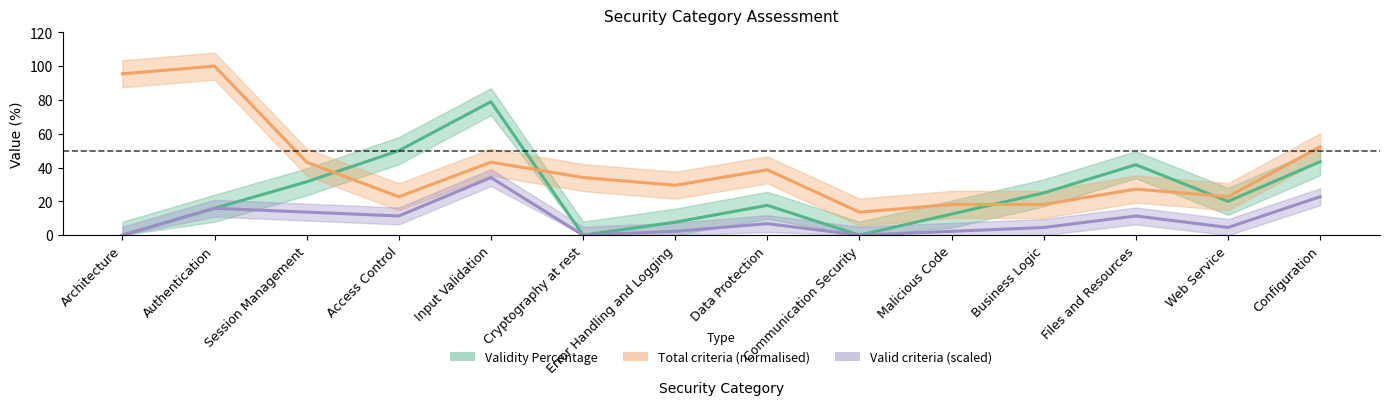

At which label is Total criteria closest to 56?

Configuration